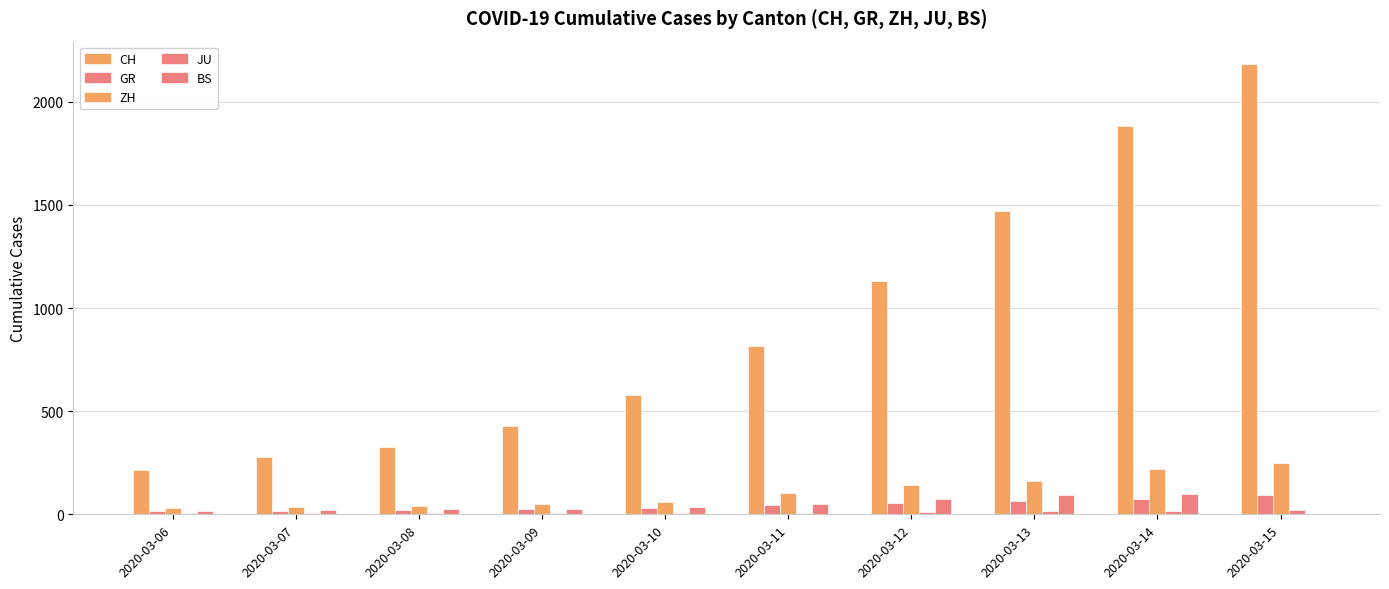

At how many categories does at least one series exceed 1505?

2